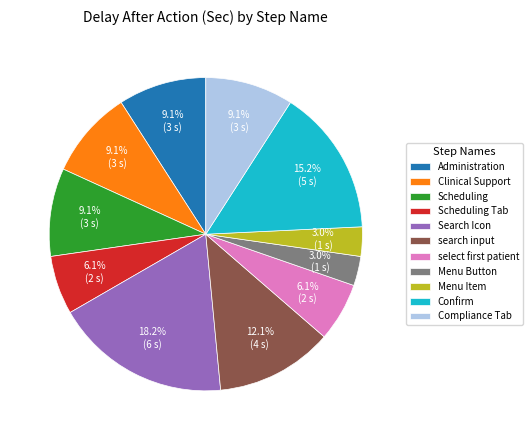

What portion of the pie excludes Confirm?

84.8%